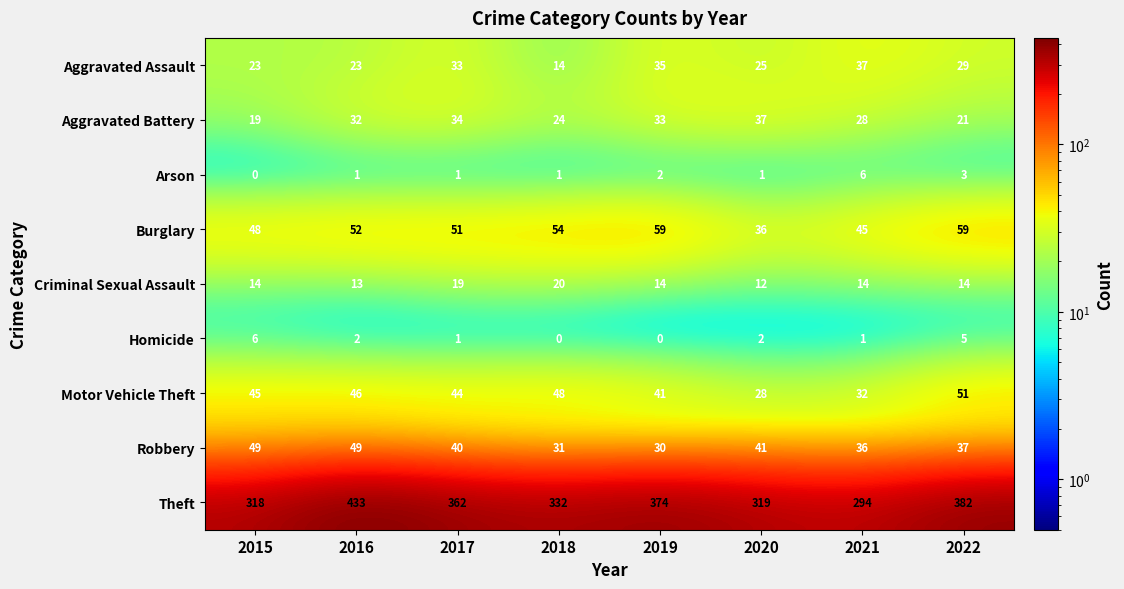

The value of Motor Vehicle Theft at 2015 is 16. True or false?

False